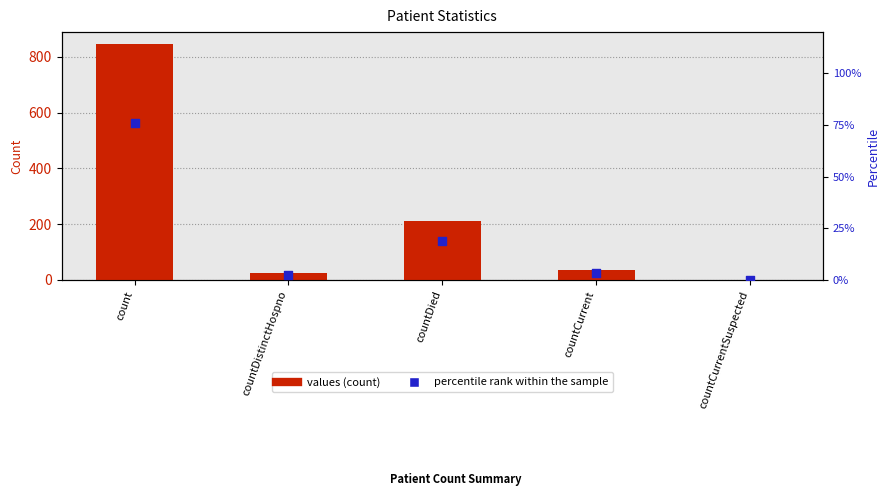

What is the total value across all series at count?

921.8